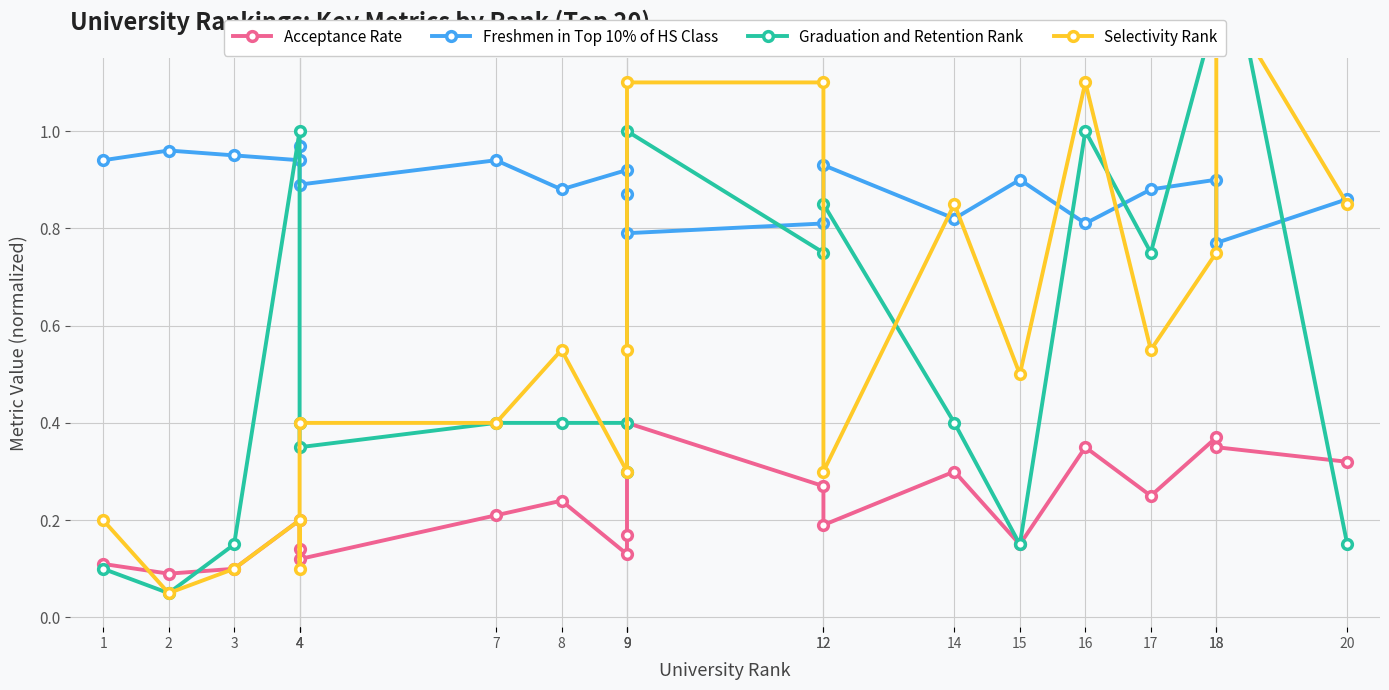

Reading left to right, what are all the values shown in this chart?

Acceptance Rate: 1=0.1	2=0.1	3=0.1	4=0.2	4=0.1	4=0.1	7=0.2	8=0.2	9=0.1	9=0.2	9=0.4	12=0.3	12=0.2	14=0.3	15=0.1	16=0.3	17=0.2	18=0.4	18=0.3	20=0.3
Freshmen in Top 10% of HS Class: 1=0.9	2=1.0	3=0.9	4=0.9	4=1.0	4=0.9	7=0.9	8=0.9	9=0.9	9=0.9	9=0.8	12=0.8	12=0.9	14=0.8	15=0.9	16=0.8	17=0.9	18=0.9	18=0.8	20=0.9
Graduation and Retention Rank: 1=0.1	2=0.1	3=0.2	4=1.0	4=0.4	4=0.4	7=0.4	8=0.4	9=0.4	9=0.3	9=1.0	12=0.8	12=0.9	14=0.4	15=0.2	16=1.0	17=0.8	18=1.2	18=1.5	20=0.2
Selectivity Rank: 1=0.2	2=0.1	3=0.1	4=0.2	4=0.1	4=0.4	7=0.4	8=0.6	9=0.3	9=0.6	9=1.1	12=1.1	12=0.3	14=0.9	15=0.5	16=1.1	17=0.6	18=0.8	18=1.3	20=0.9